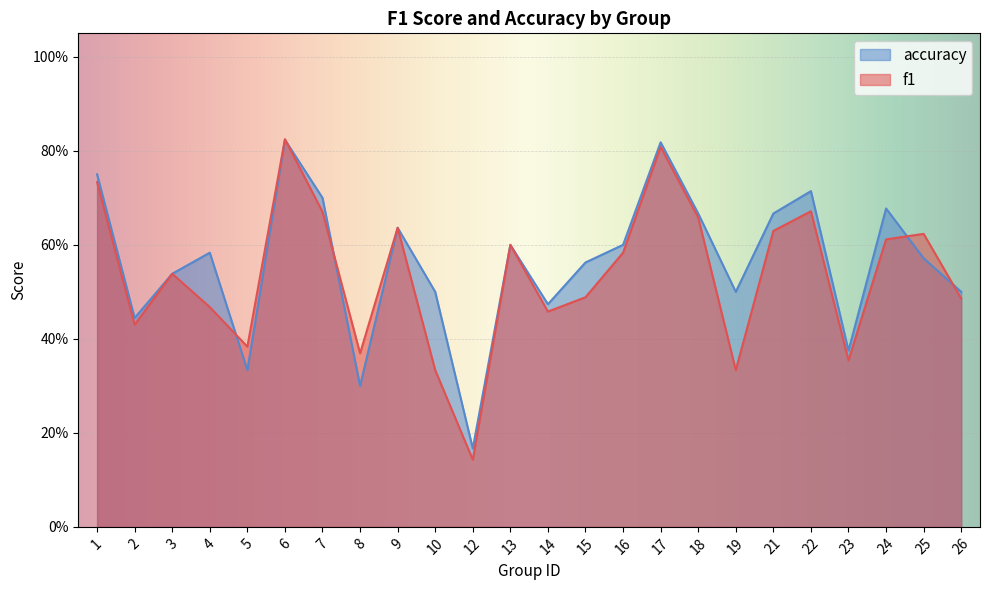

At which label does accuracy reach its peak?

6